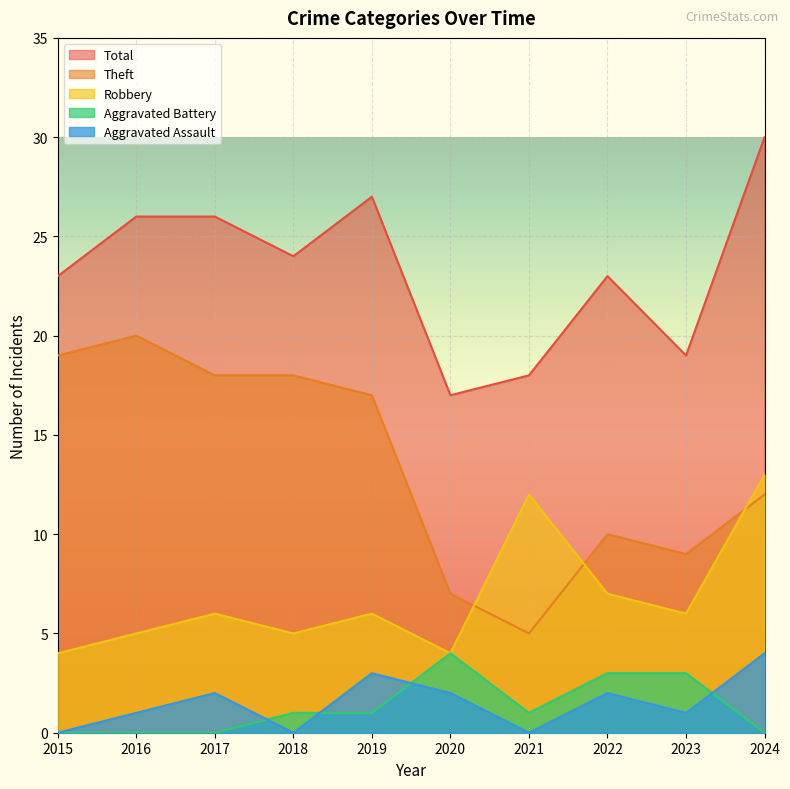

List the series in order of their peak value, highest first.

Total, Theft, Robbery, Aggravated Assault, Aggravated Battery